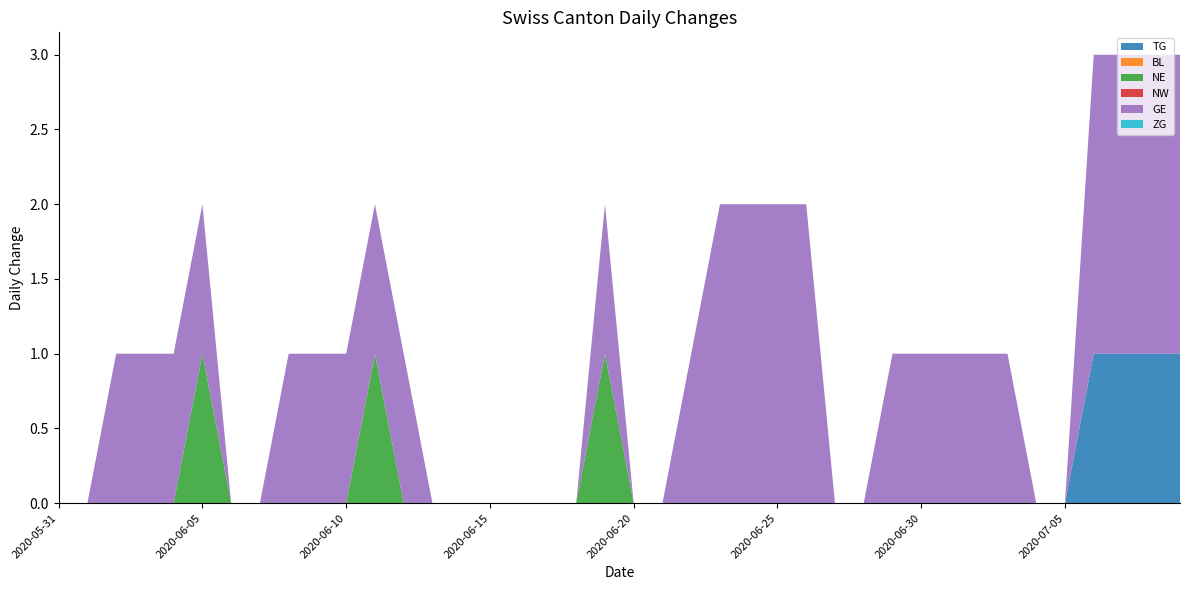

Reading left to right, list all the values displayed in this chart.

TG: 2020-05-31=0	2020-06-01=0	2020-06-02=0	2020-06-03=0	2020-06-04=0	2020-06-05=0	2020-06-06=0	2020-06-07=0	2020-06-08=0	2020-06-09=0	2020-06-10=0	2020-06-11=0	2020-06-12=0	2020-06-13=0	2020-06-14=0	2020-06-15=0	2020-06-16=0	2020-06-17=0	2020-06-18=0	2020-06-19=0	2020-06-20=0	2020-06-21=0	2020-06-22=0	2020-06-23=0	2020-06-24=0	2020-06-25=0	2020-06-26=0	2020-06-27=0	2020-06-28=0	2020-06-29=0	2020-06-30=0	2020-07-01=0	2020-07-02=0	2020-07-03=0	2020-07-04=0	2020-07-05=0	2020-07-06=1	2020-07-07=1	2020-07-08=1	2020-07-09=1
BL: 2020-05-31=0	2020-06-01=0	2020-06-02=0	2020-06-03=0	2020-06-04=0	2020-06-05=0	2020-06-06=0	2020-06-07=0	2020-06-08=0	2020-06-09=0	2020-06-10=0	2020-06-11=0	2020-06-12=0	2020-06-13=0	2020-06-14=0	2020-06-15=0	2020-06-16=0	2020-06-17=0	2020-06-18=0	2020-06-19=0	2020-06-20=0	2020-06-21=0	2020-06-22=0	2020-06-23=0	2020-06-24=0	2020-06-25=0	2020-06-26=0	2020-06-27=0	2020-06-28=0	2020-06-29=0	2020-06-30=0	2020-07-01=0	2020-07-02=0	2020-07-03=0	2020-07-04=0	2020-07-05=0	2020-07-06=0	2020-07-07=0	2020-07-08=0	2020-07-09=0
NE: 2020-05-31=0	2020-06-01=0	2020-06-02=0	2020-06-03=0	2020-06-04=0	2020-06-05=1	2020-06-06=0	2020-06-07=0	2020-06-08=0	2020-06-09=0	2020-06-10=0	2020-06-11=1	2020-06-12=0	2020-06-13=0	2020-06-14=0	2020-06-15=0	2020-06-16=0	2020-06-17=0	2020-06-18=0	2020-06-19=1	2020-06-20=0	2020-06-21=0	2020-06-22=0	2020-06-23=0	2020-06-24=0	2020-06-25=0	2020-06-26=0	2020-06-27=0	2020-06-28=0	2020-06-29=0	2020-06-30=0	2020-07-01=0	2020-07-02=0	2020-07-03=0	2020-07-04=0	2020-07-05=0	2020-07-06=0	2020-07-07=0	2020-07-08=0	2020-07-09=0
NW: 2020-05-31=0	2020-06-01=0	2020-06-02=0	2020-06-03=0	2020-06-04=0	2020-06-05=0	2020-06-06=0	2020-06-07=0	2020-06-08=0	2020-06-09=0	2020-06-10=0	2020-06-11=0	2020-06-12=0	2020-06-13=0	2020-06-14=0	2020-06-15=0	2020-06-16=0	2020-06-17=0	2020-06-18=0	2020-06-19=0	2020-06-20=0	2020-06-21=0	2020-06-22=0	2020-06-23=0	2020-06-24=0	2020-06-25=0	2020-06-26=0	2020-06-27=0	2020-06-28=0	2020-06-29=0	2020-06-30=0	2020-07-01=0	2020-07-02=0	2020-07-03=0	2020-07-04=0	2020-07-05=0	2020-07-06=0	2020-07-07=0	2020-07-08=0	2020-07-09=0
GE: 2020-05-31=0	2020-06-01=0	2020-06-02=1	2020-06-03=1	2020-06-04=1	2020-06-05=1	2020-06-06=0	2020-06-07=0	2020-06-08=1	2020-06-09=1	2020-06-10=1	2020-06-11=1	2020-06-12=1	2020-06-13=0	2020-06-14=0	2020-06-15=0	2020-06-16=0	2020-06-17=0	2020-06-18=0	2020-06-19=1	2020-06-20=0	2020-06-21=0	2020-06-22=1	2020-06-23=2	2020-06-24=2	2020-06-25=2	2020-06-26=2	2020-06-27=0	2020-06-28=0	2020-06-29=1	2020-06-30=1	2020-07-01=1	2020-07-02=1	2020-07-03=1	2020-07-04=0	2020-07-05=0	2020-07-06=2	2020-07-07=2	2020-07-08=2	2020-07-09=2
ZG: 2020-05-31=0	2020-06-01=0	2020-06-02=0	2020-06-03=0	2020-06-04=0	2020-06-05=0	2020-06-06=0	2020-06-07=0	2020-06-08=0	2020-06-09=0	2020-06-10=0	2020-06-11=0	2020-06-12=0	2020-06-13=0	2020-06-14=0	2020-06-15=0	2020-06-16=0	2020-06-17=0	2020-06-18=0	2020-06-19=0	2020-06-20=0	2020-06-21=0	2020-06-22=0	2020-06-23=0	2020-06-24=0	2020-06-25=0	2020-06-26=0	2020-06-27=0	2020-06-28=0	2020-06-29=0	2020-06-30=0	2020-07-01=0	2020-07-02=0	2020-07-03=0	2020-07-04=0	2020-07-05=0	2020-07-06=0	2020-07-07=0	2020-07-08=0	2020-07-09=0